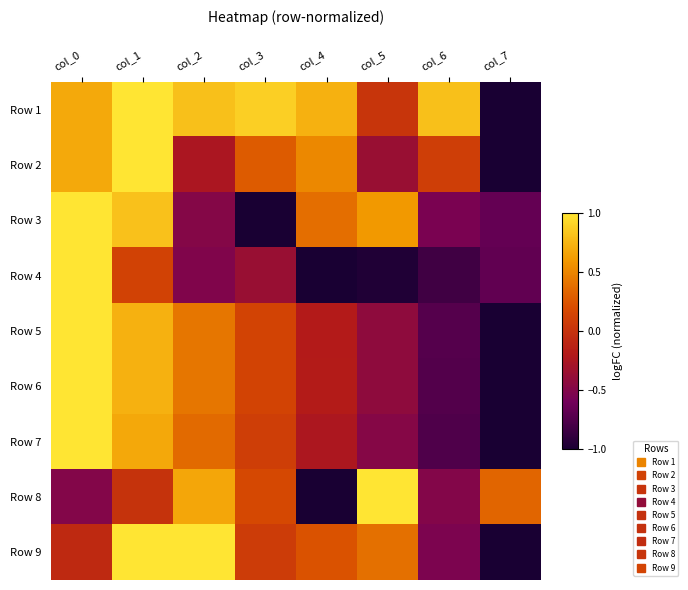

What is the total value across all series at col_4?

-0.8